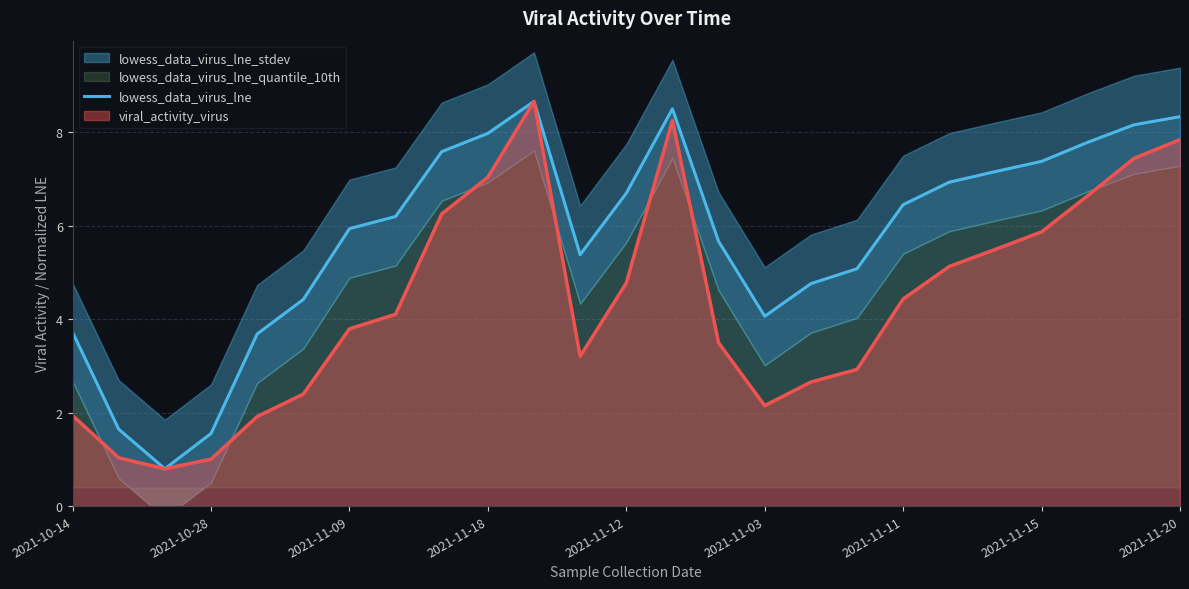

Is it true that viral_activity_virus equals 2.7 at 2021-10-14?

False